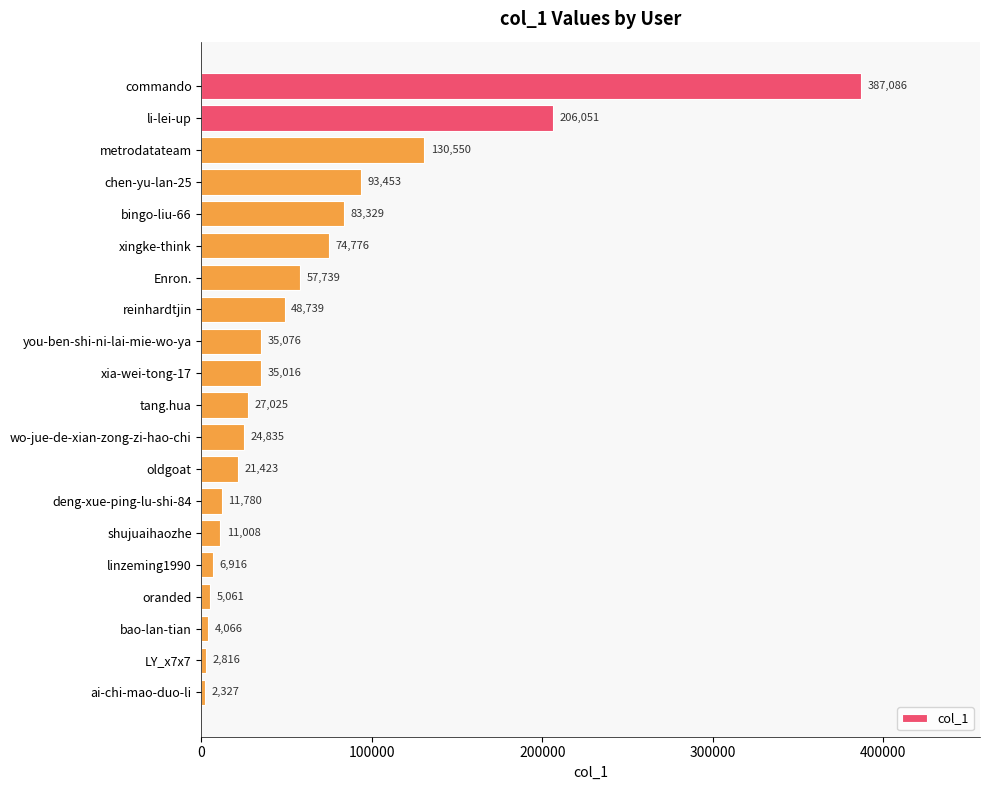

What is the ratio of the value at Enron. to the value at shujuaihaozhe?

5.2